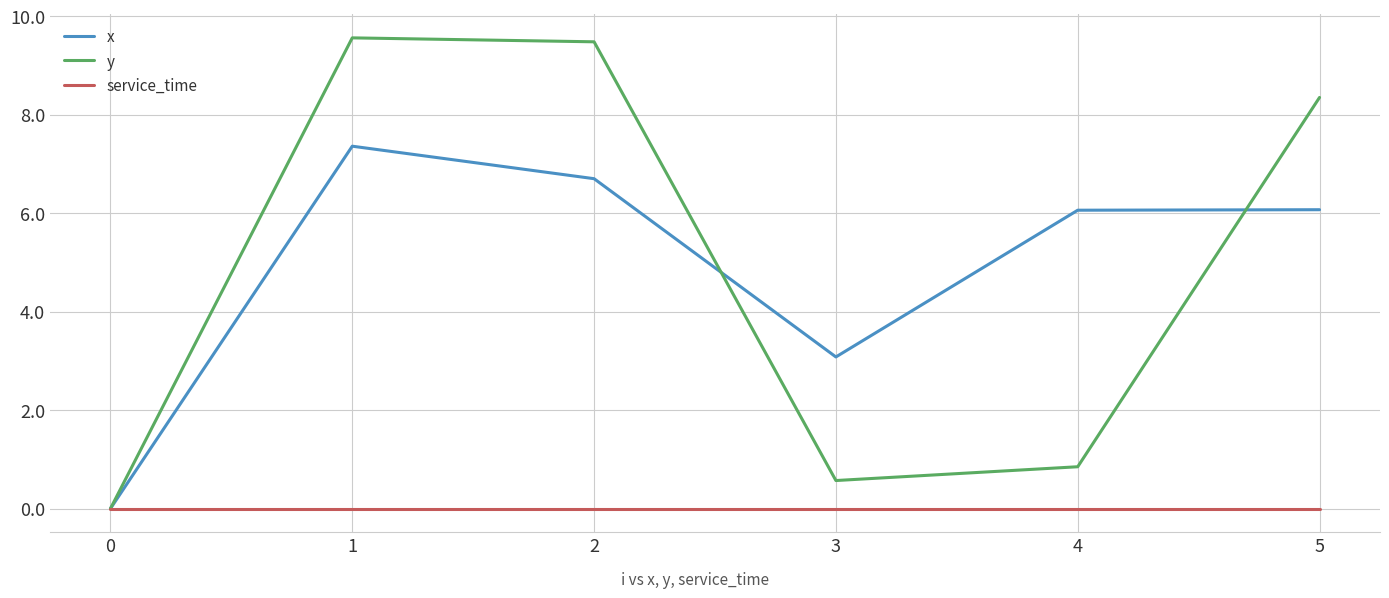

What are all the series names shown in the legend?

x, y, service_time